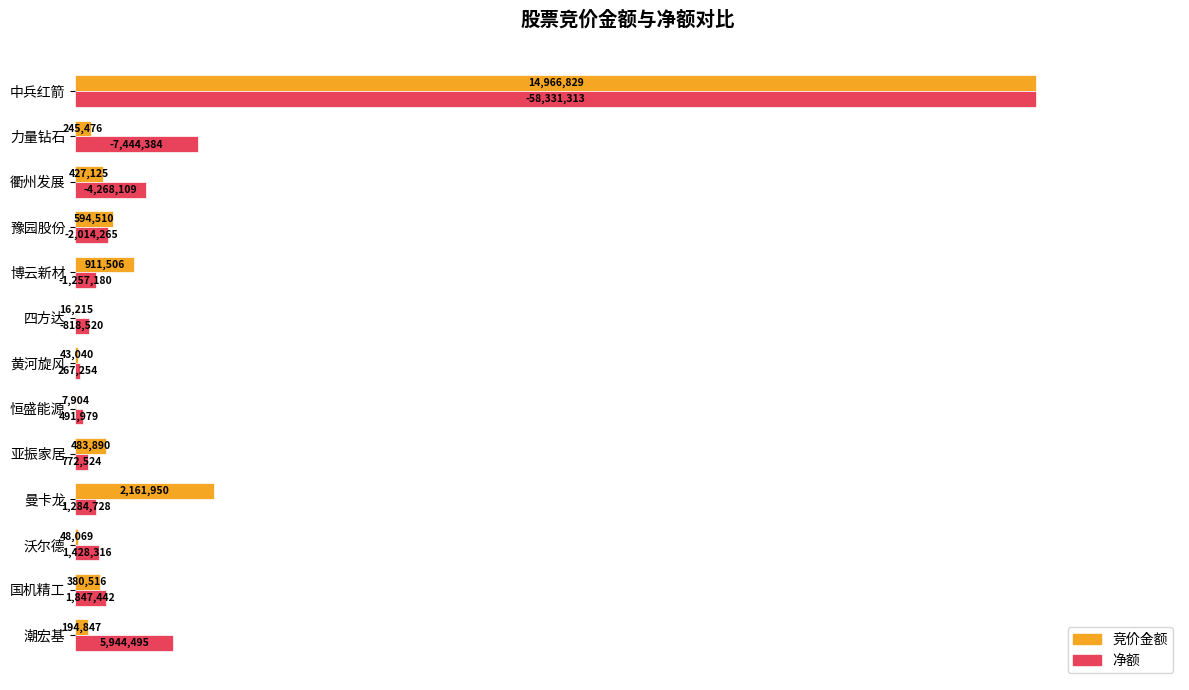

What are all the series names shown in the legend?

竞价金额, 净额